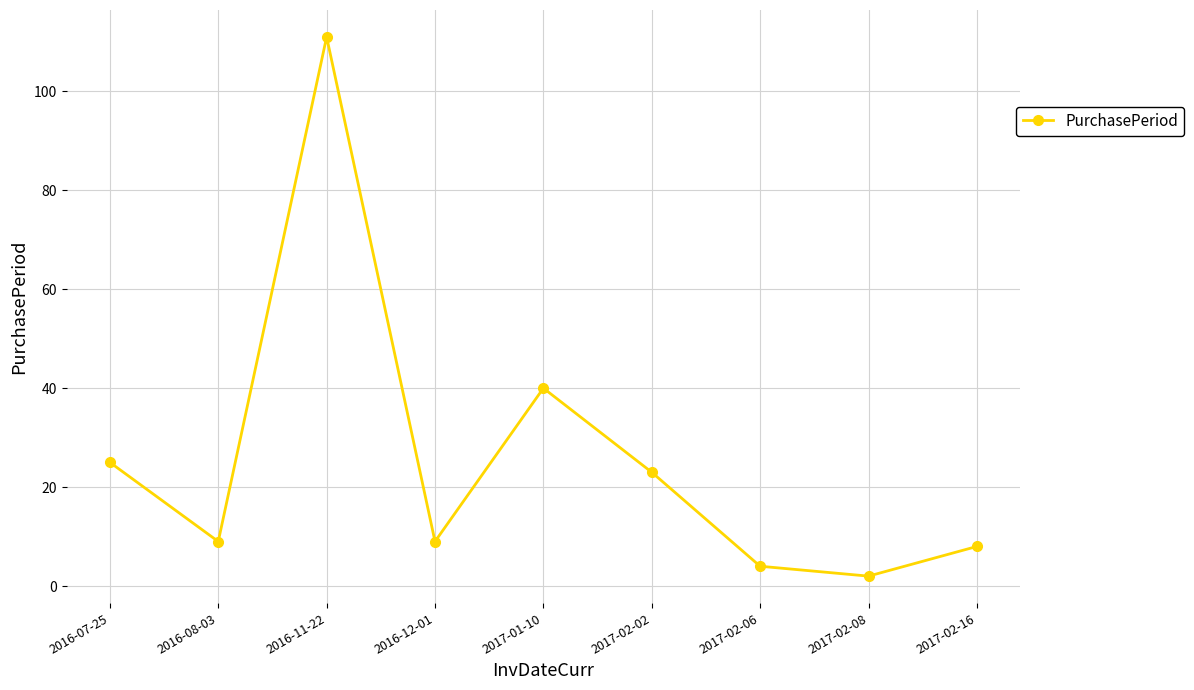

Which category has the highest value across all series?

2016-11-22